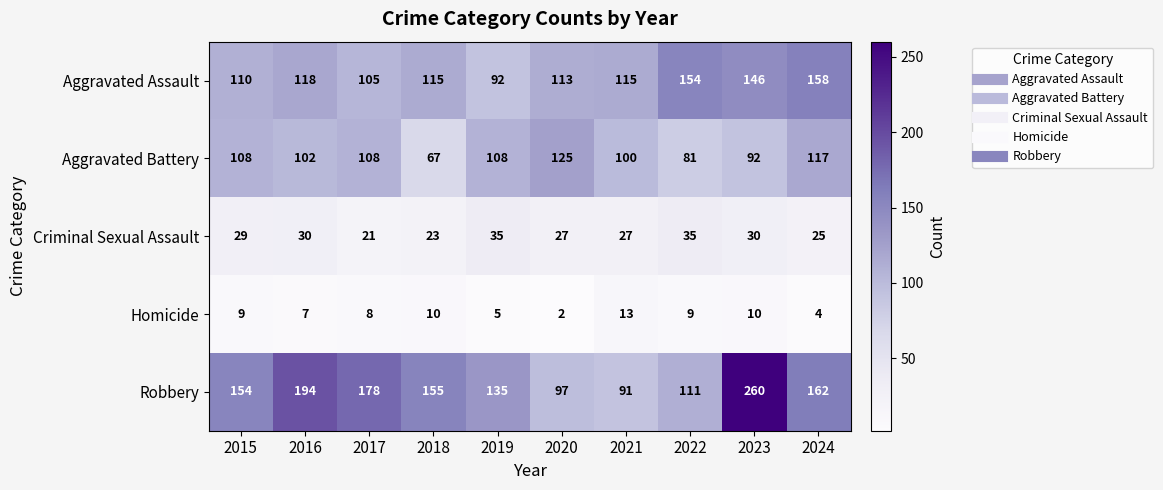

Which label corresponds to the smallest value in the chart?

2020